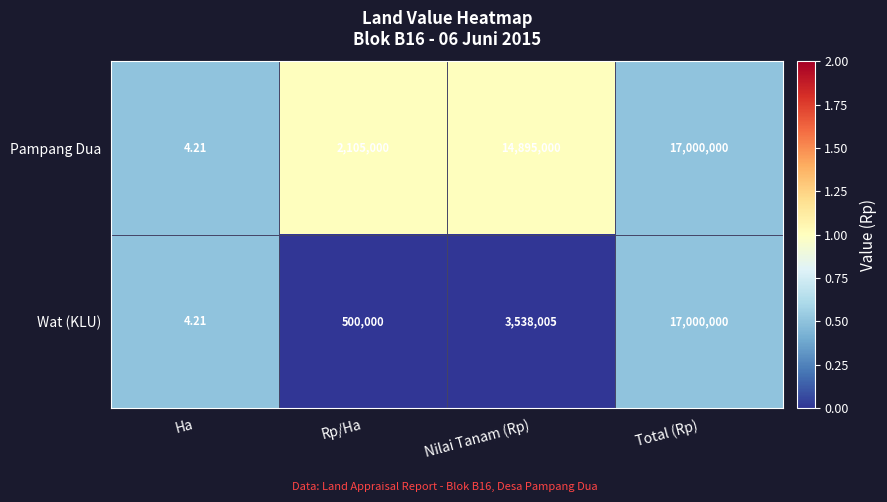

Between Rp/Ha and Total (Rp), which series saw the biggest shift?

Wat (KLU)